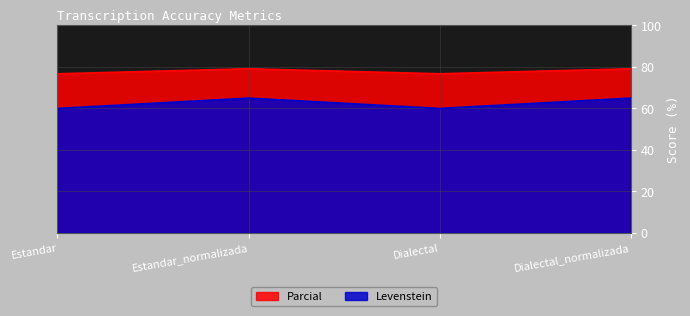

What is the label of the 3rd point from the left?

Dialectal